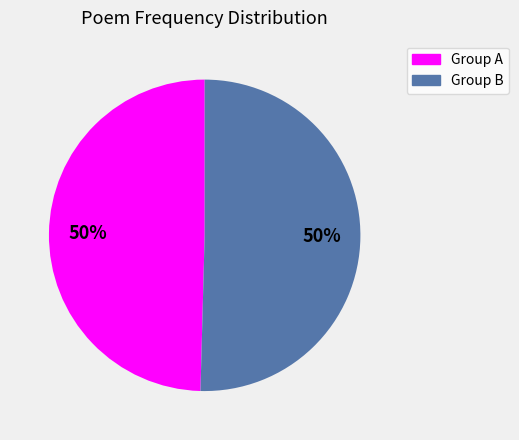

The Group A slice represents 40% of the pie. True or false?

False